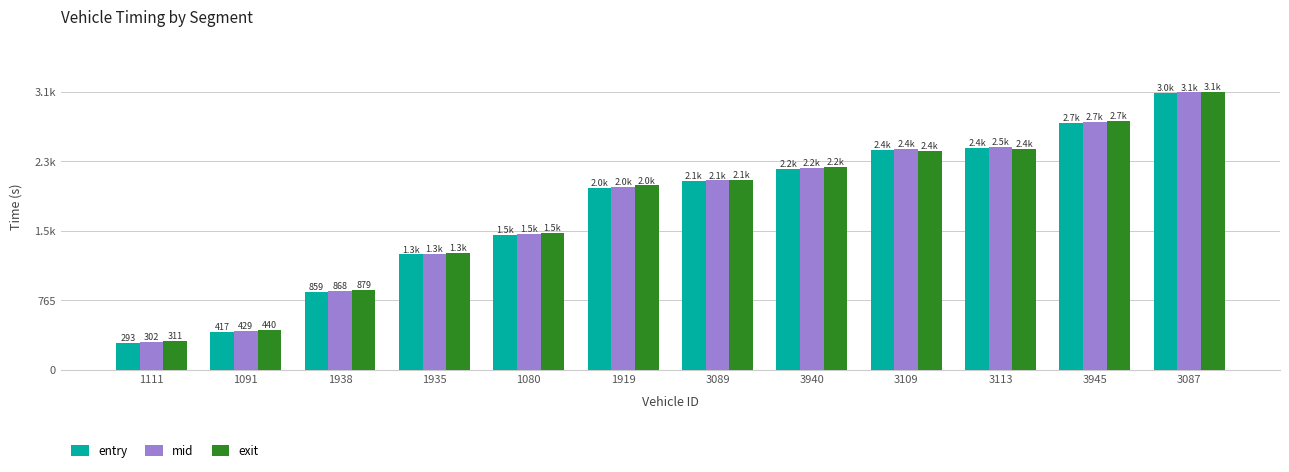

The value of entry at 1080 is 1486.3. True or false?

True